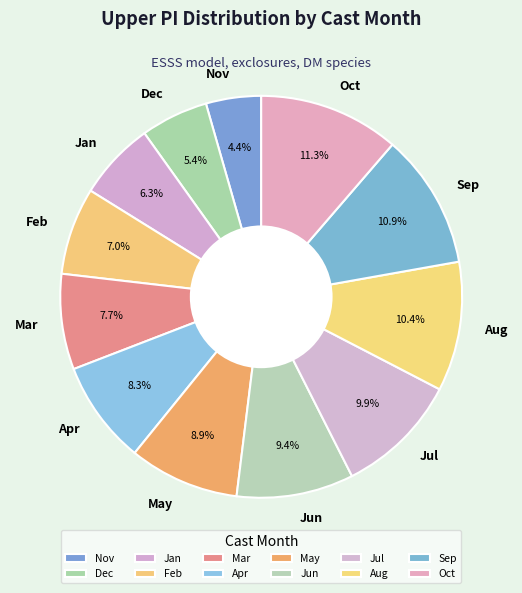

Does any single category account for the majority?

No